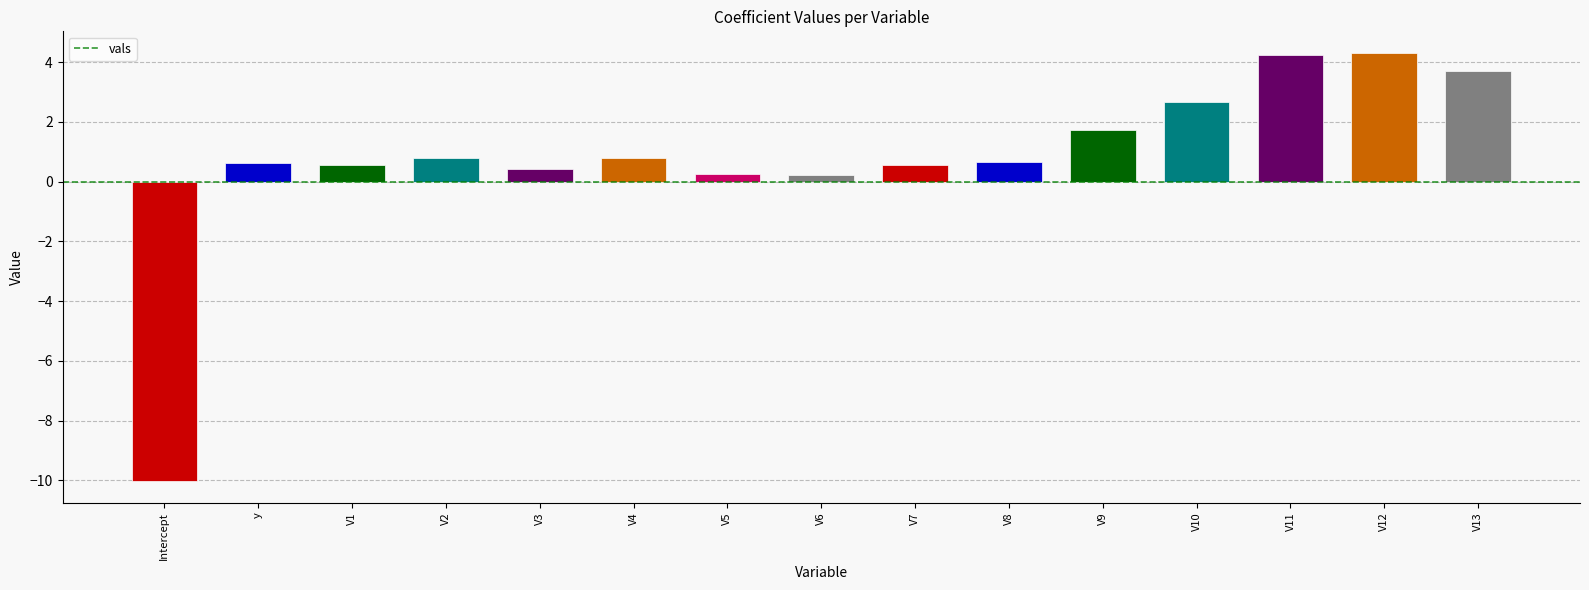

True or false: the data shows 0.7 at V8.

True